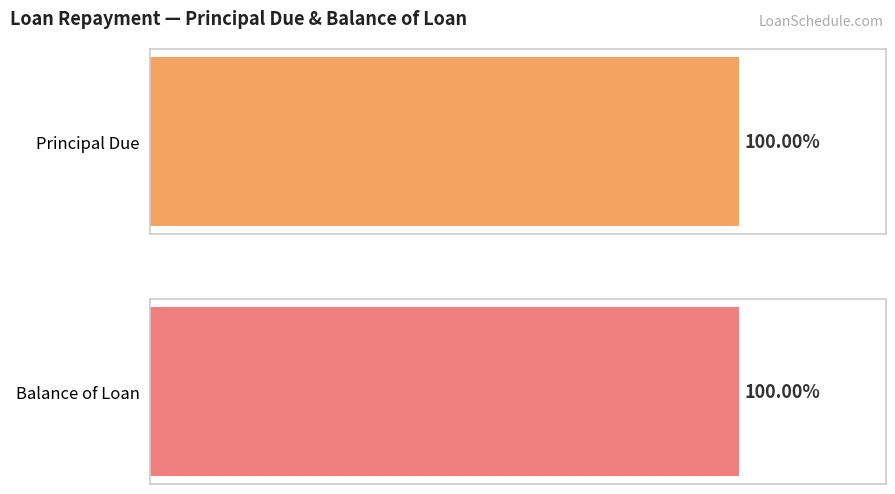

Rank the series by their maximum value, from highest to lowest.

Principal Due, Balance of Loan